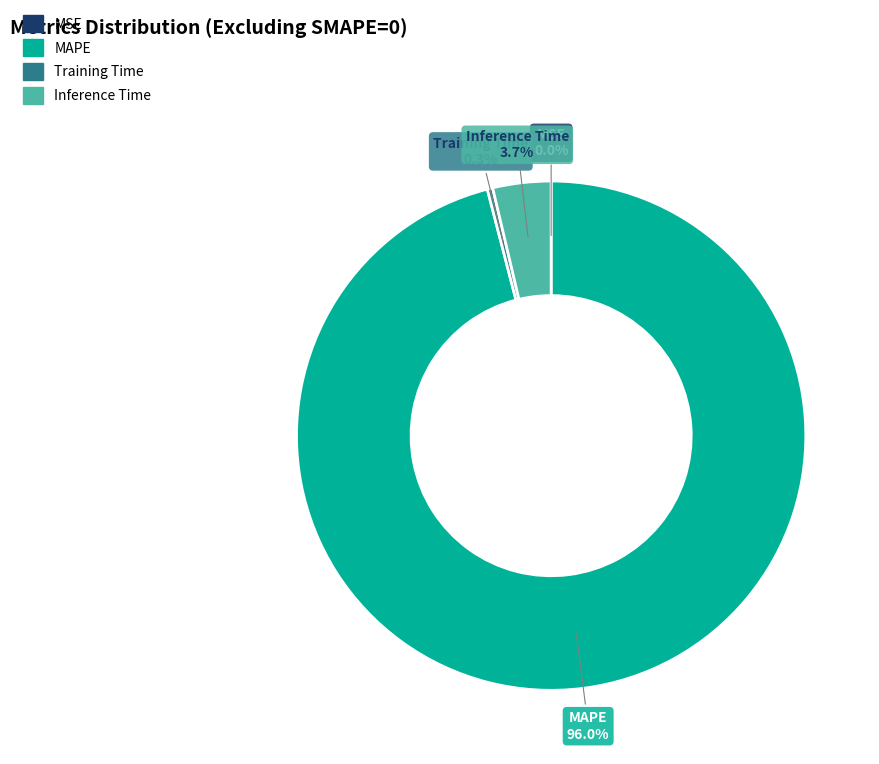

To the nearest percent, what is the average slice percentage?

25%